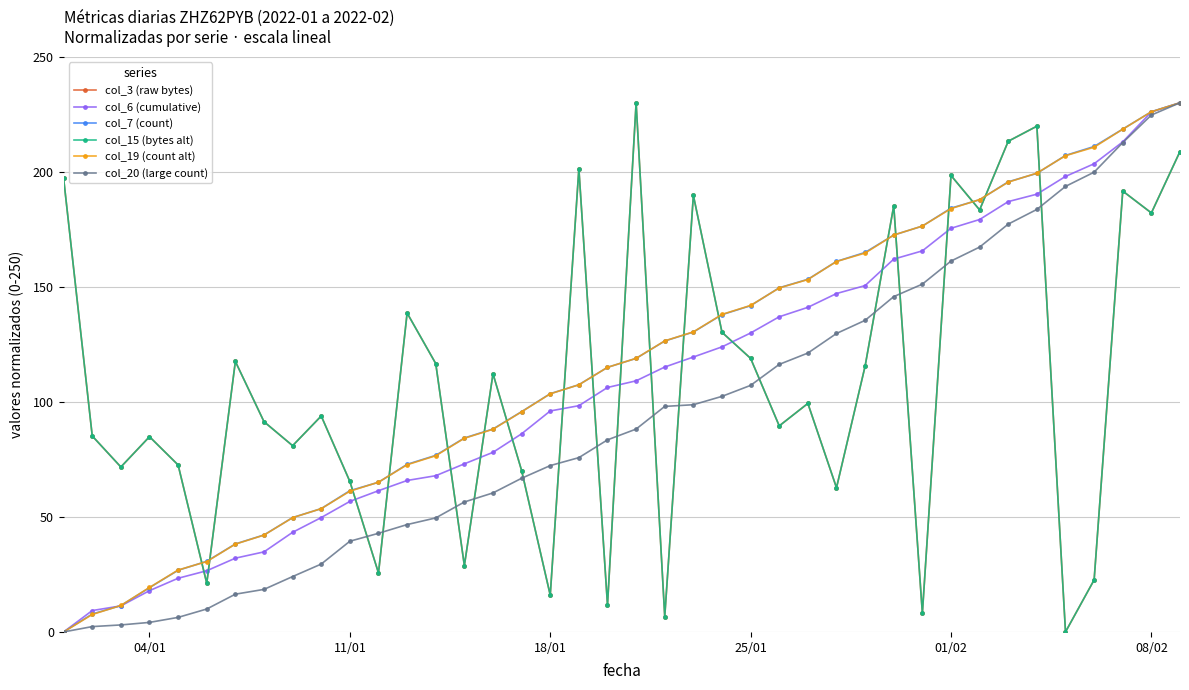

Is this an area chart (filled region under the line)?

No